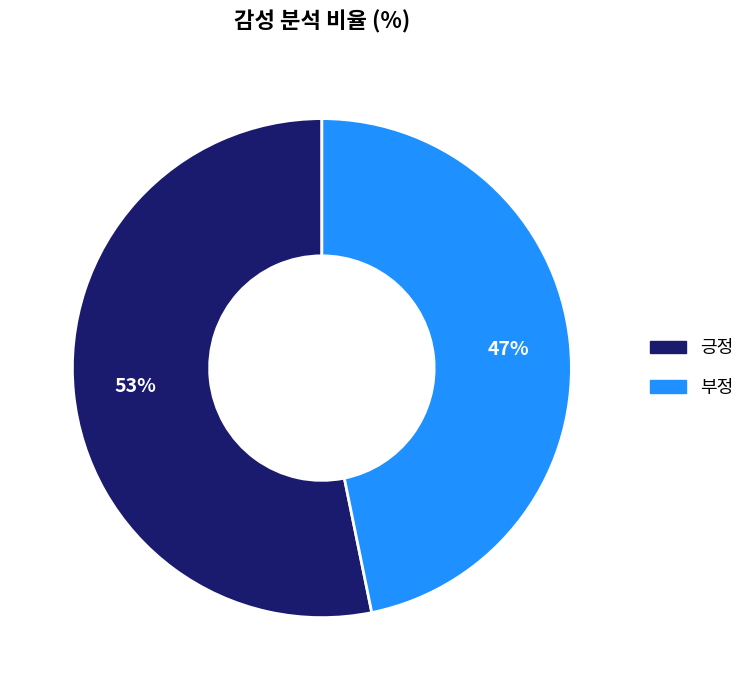

What is the ratio of the value at 긍정 to the value at 부정?

1.1